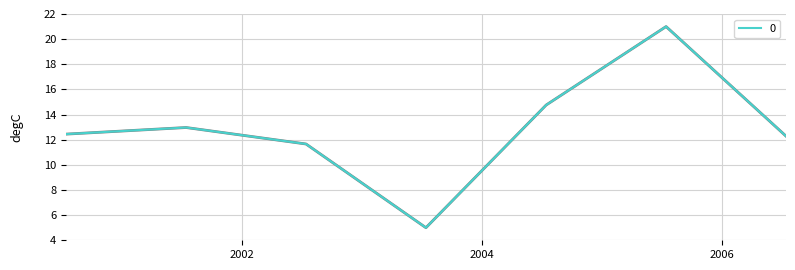

How many series are shown in this chart?

1